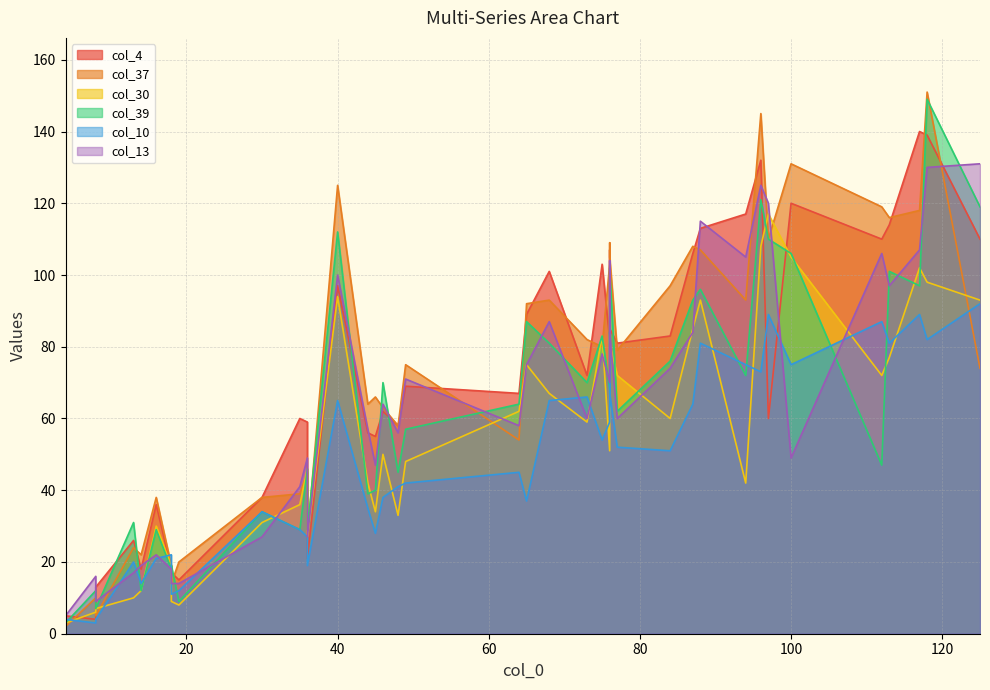

Which series has the widest spread of values?

col_37